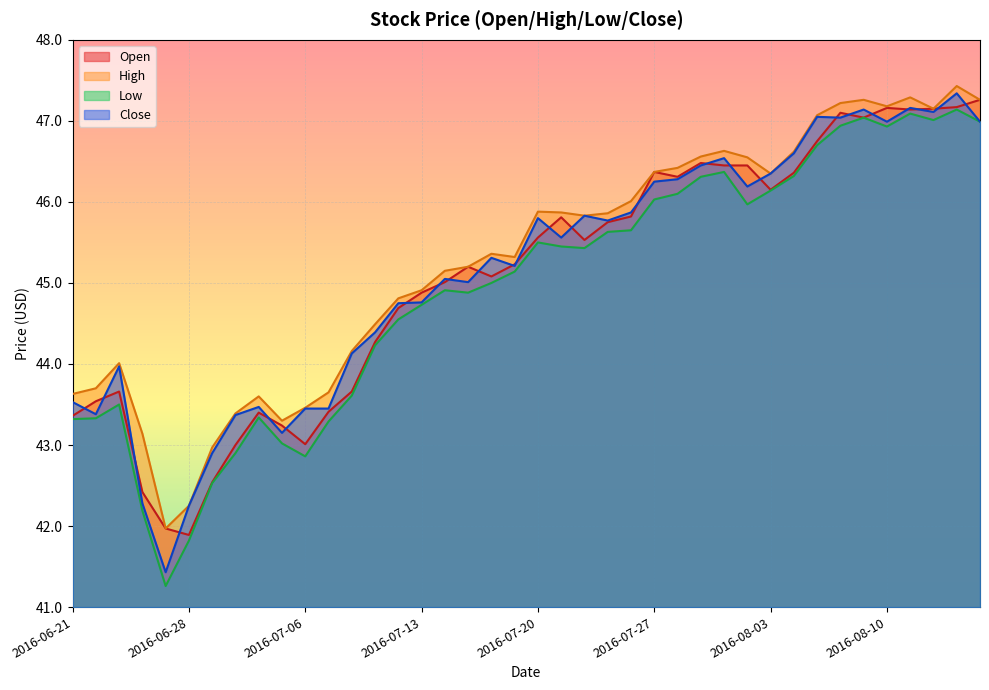

What is the spread (max minus min) of values at 2016-08-02?

0.6